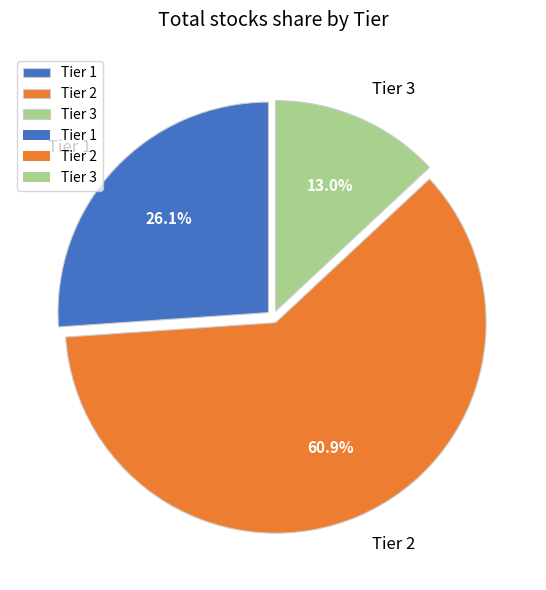

What percentage is the Tier 2 slice, to the nearest percent?

61%